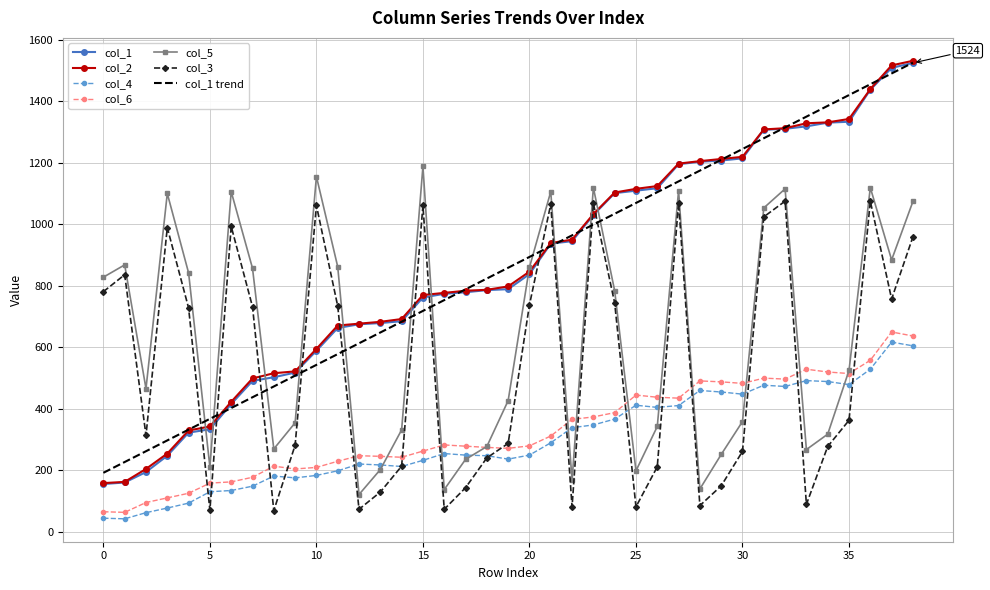

True or false: col_4 and col_1 trend intersect in this chart.

False